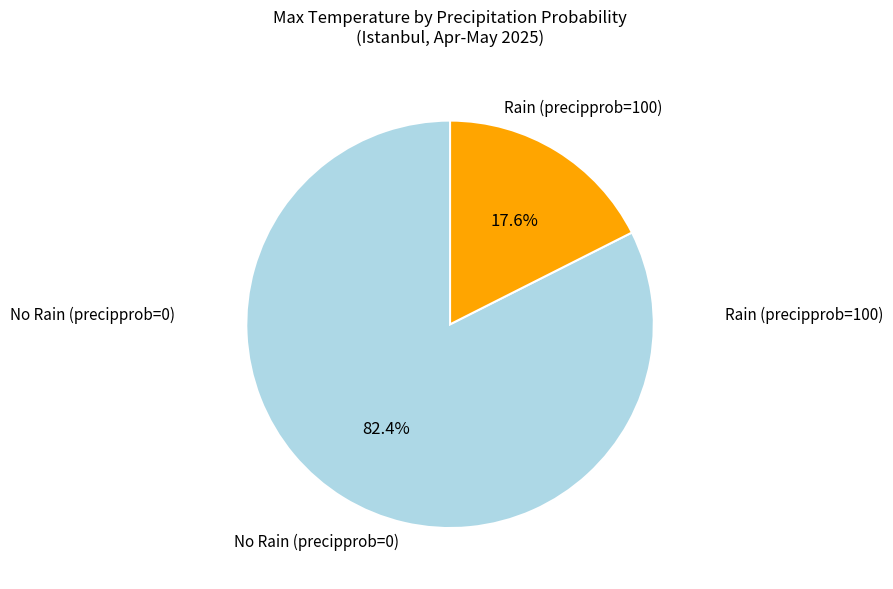

Is there a majority slice in this chart?

Yes